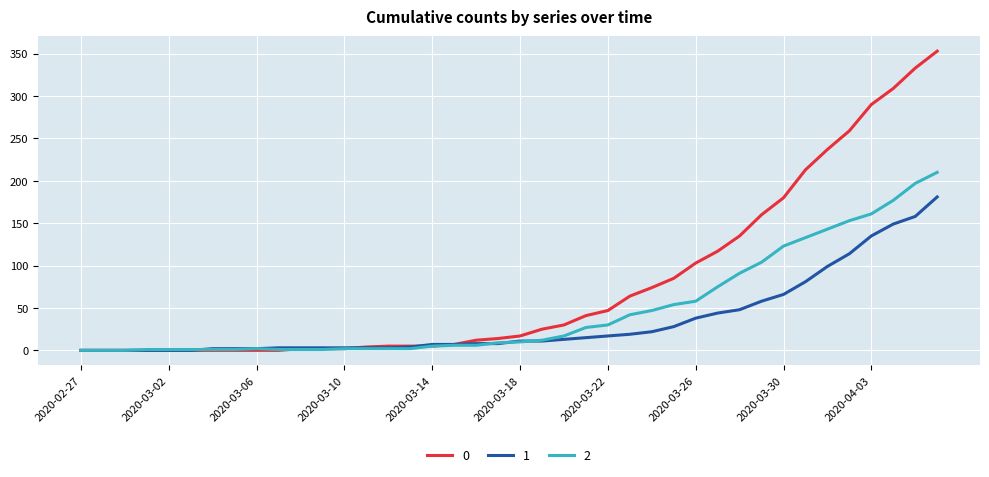

List the series in order of their overall mean, highest first.

0, 2, 1